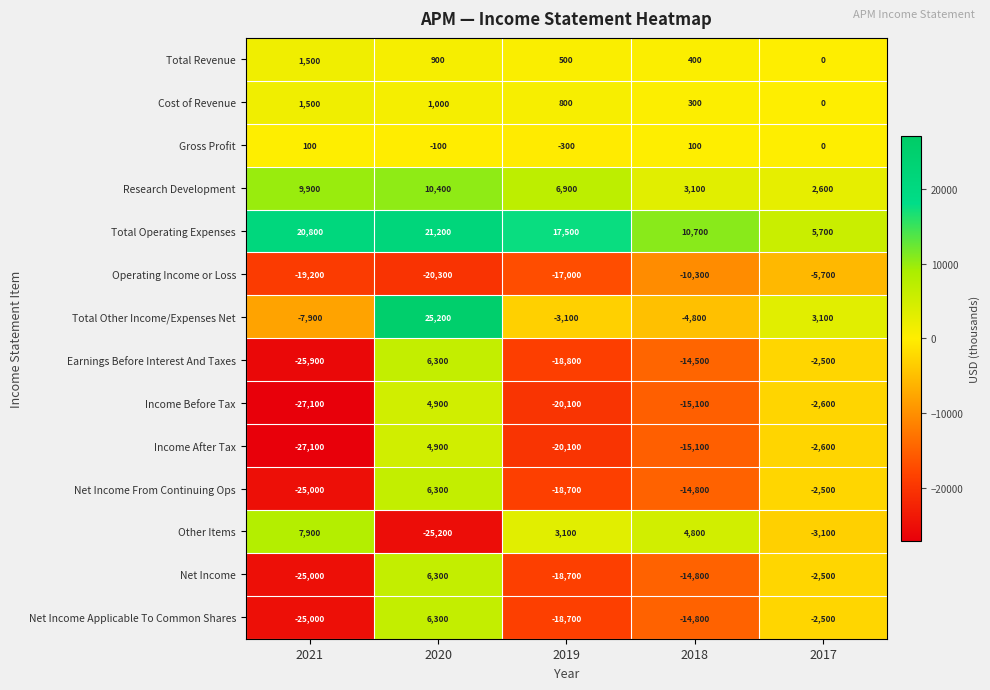

Which label corresponds to the largest value in the chart?

2020